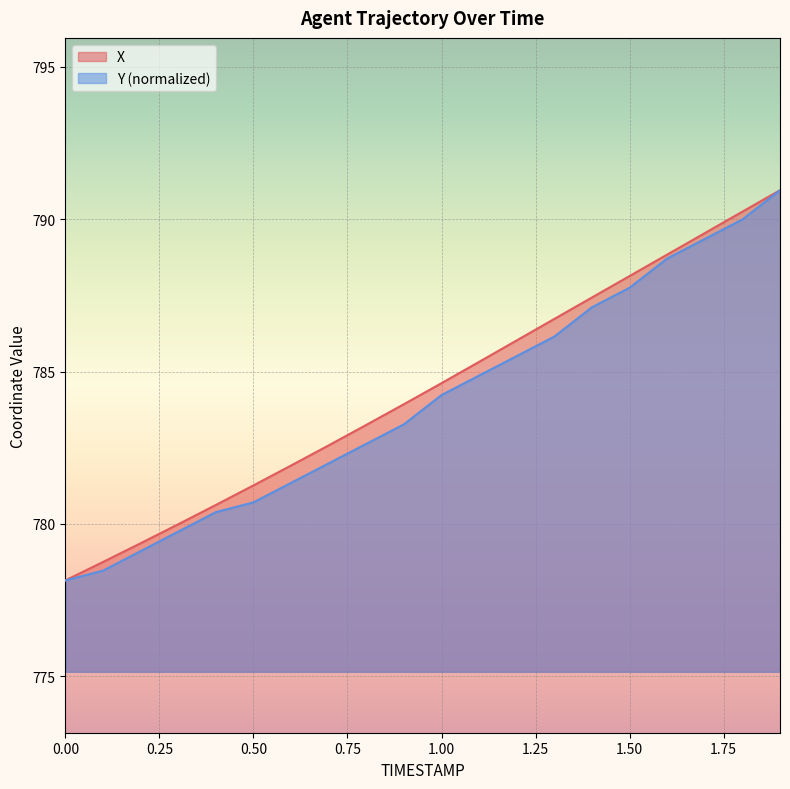

Does the chart display data point markers on the line(s)?

No